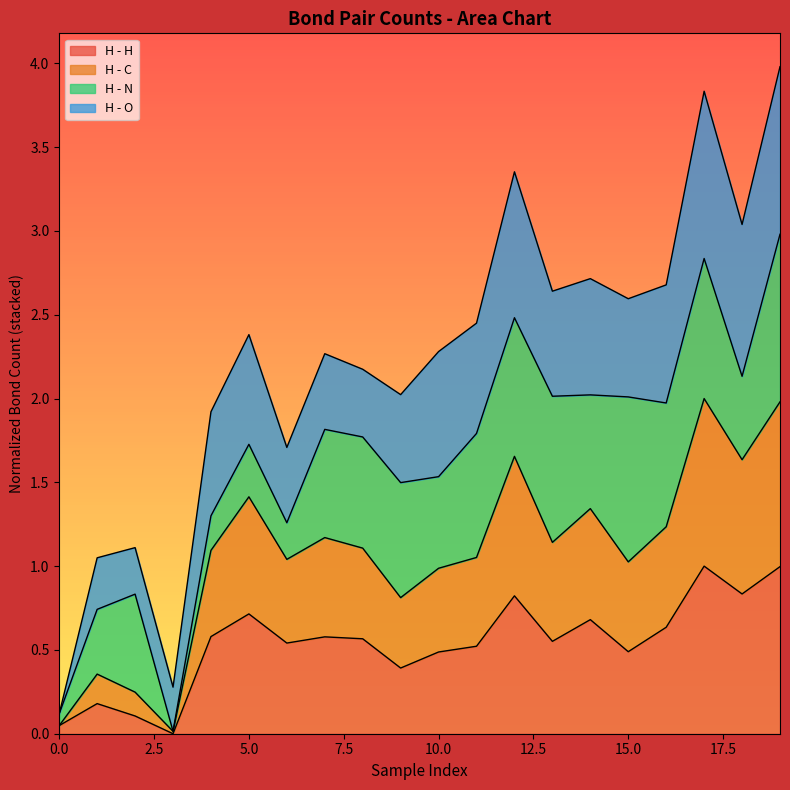

What is the maximum value for H - H?

1.0